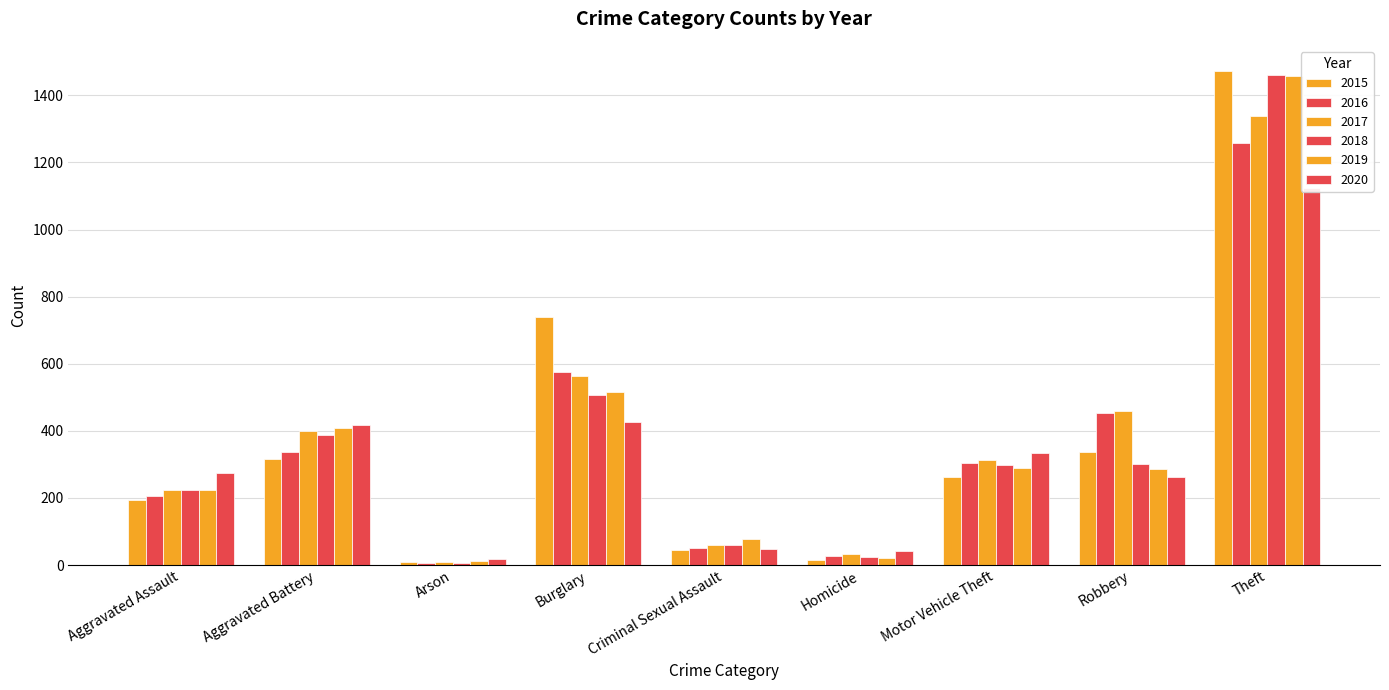

What is the total value across all series at Arson?

62